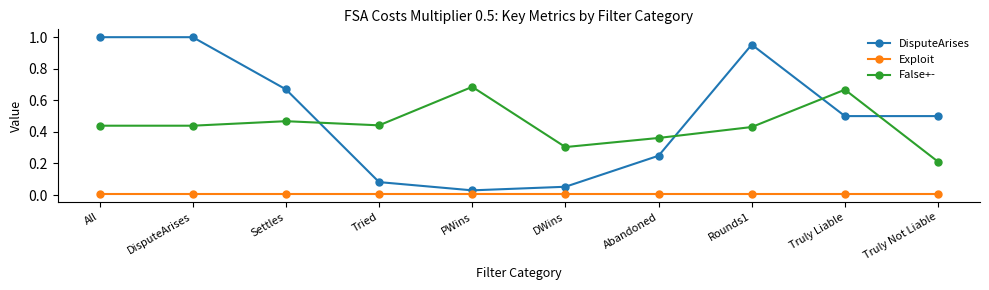

What is the sum of the DisputeArises values at DisputeArises and Settles?

1.7